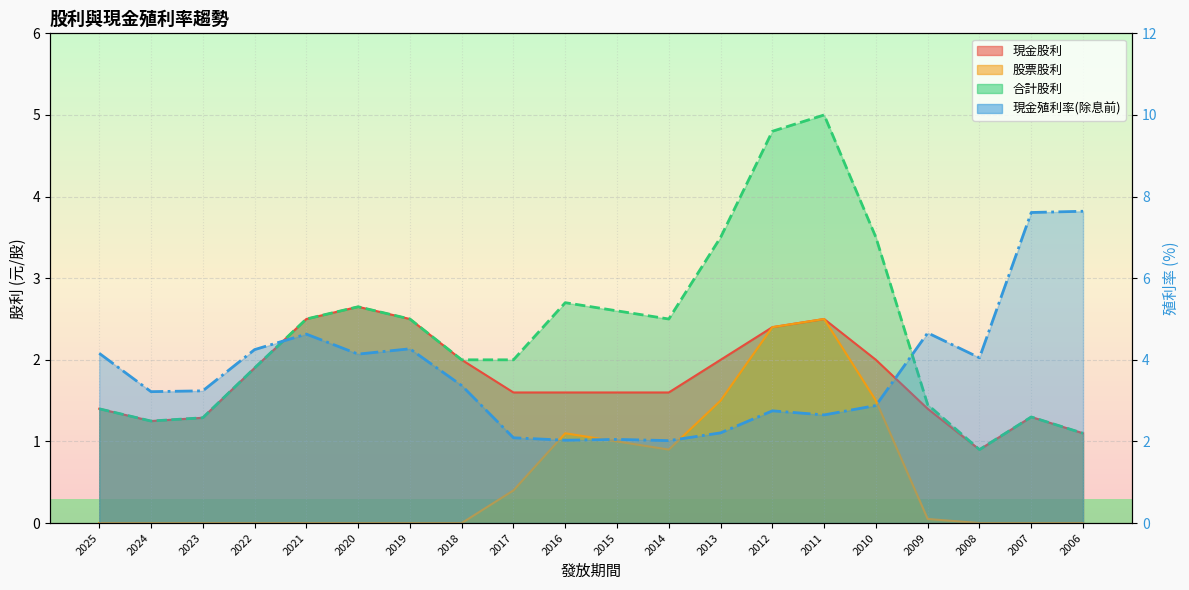

Which series has the largest total across all categories?

現金殖利率(除息前)